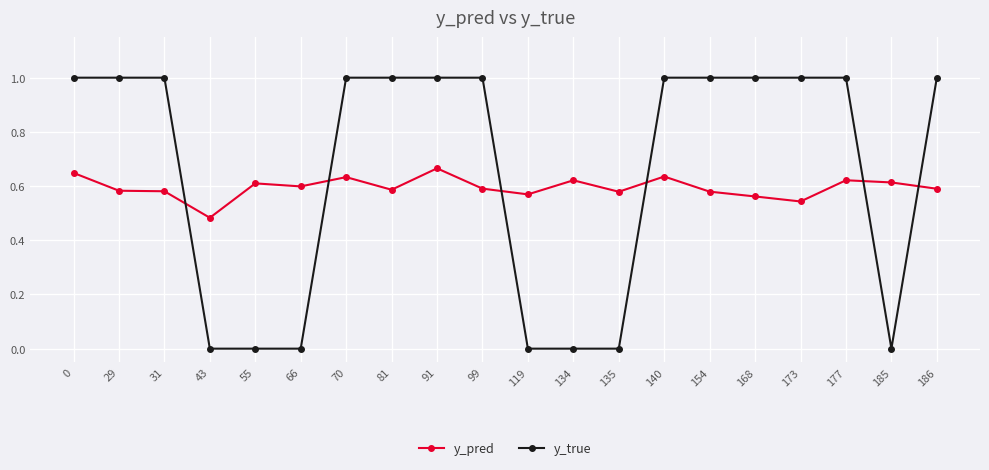

What is the highest value of the y_true series?

1.0